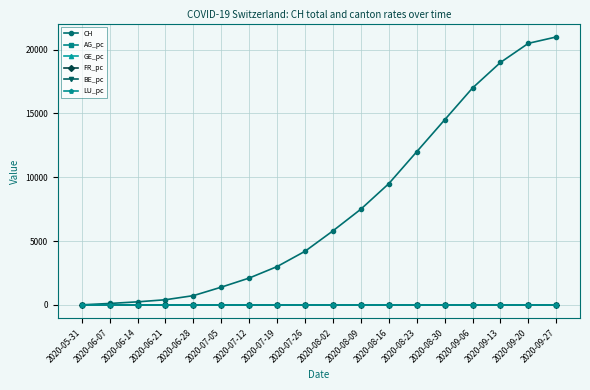

Which series has the largest total across all categories?

CH